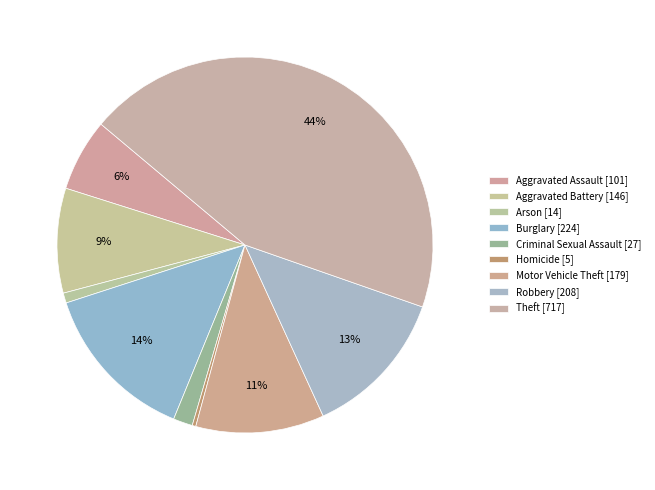

Approximately how many times larger is the value at Aggravated Assault compared to Theft?

0.1